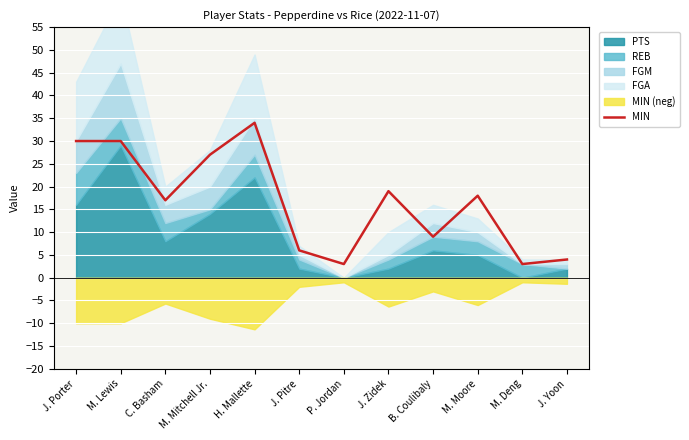

At which label does the data first exceed 18?

J. Porter